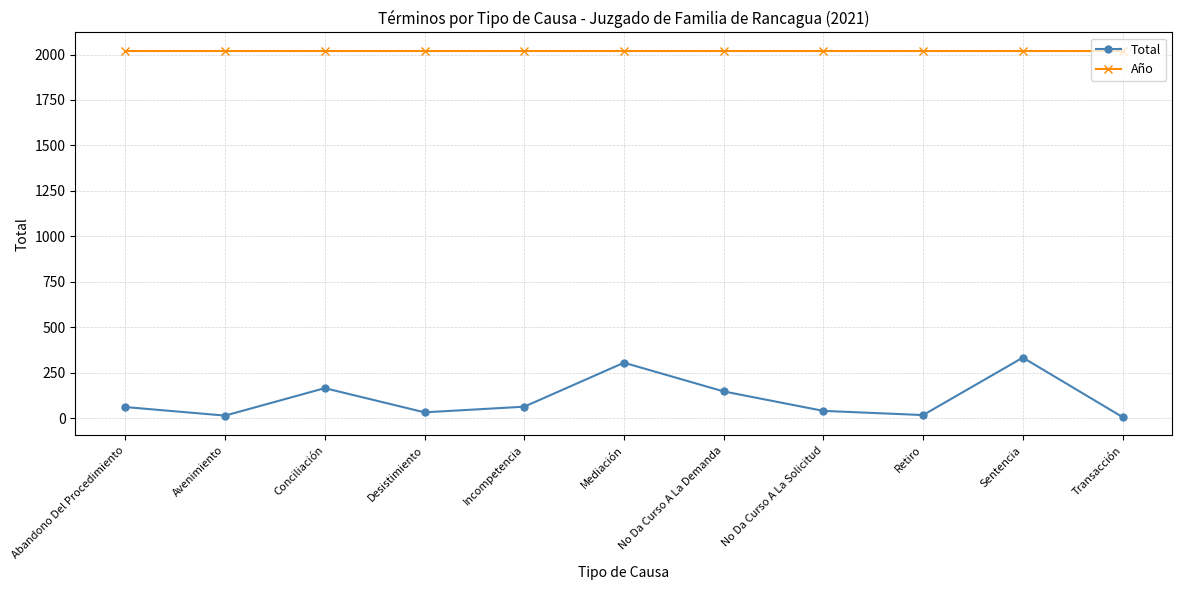

List the series in order of their overall mean, lowest first.

Total, Año